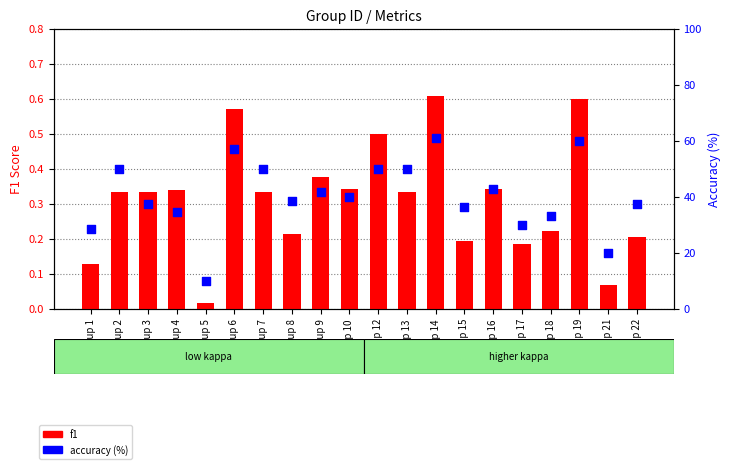

What are all the series names shown in the legend?

f1, accuracy (%)